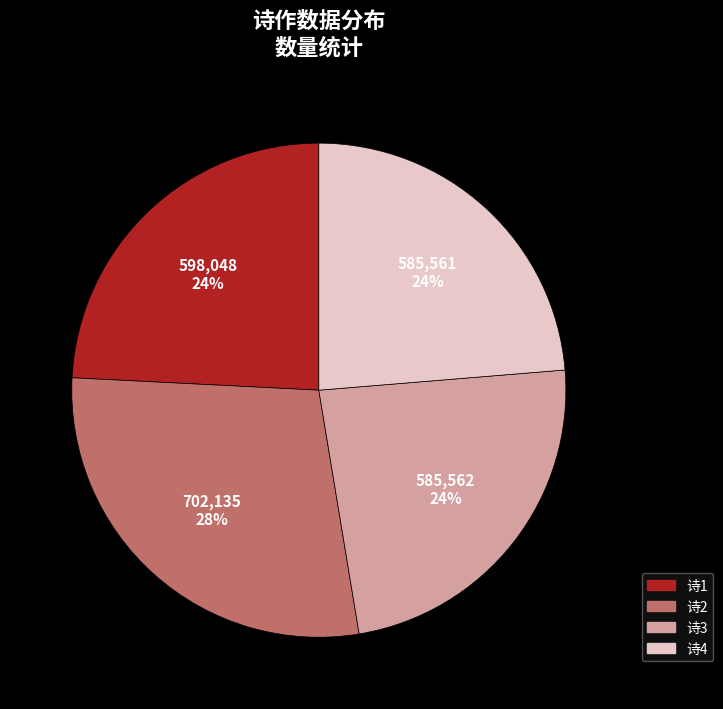

Is it true that 诗4 is 24% of the pie?

True